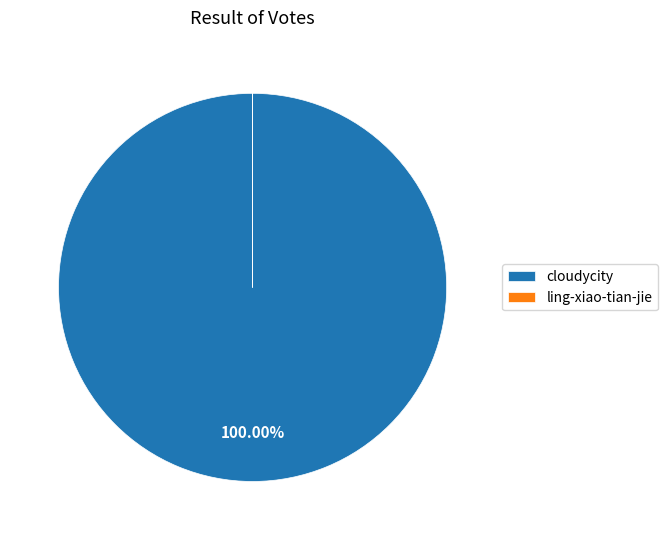

Which slice represents more than half of the pie?

cloudycity